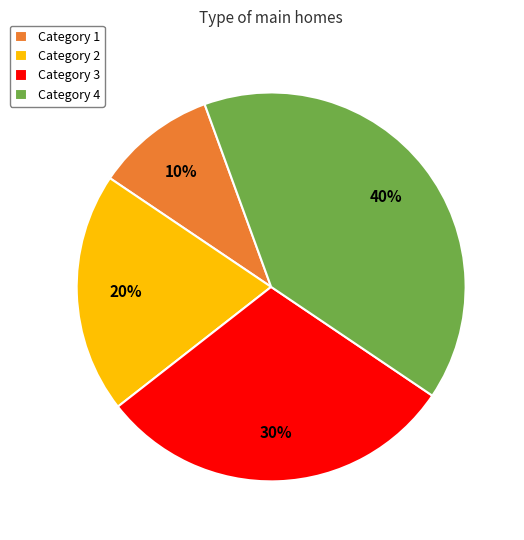

The Category 4 slice represents 27% of the pie. True or false?

False